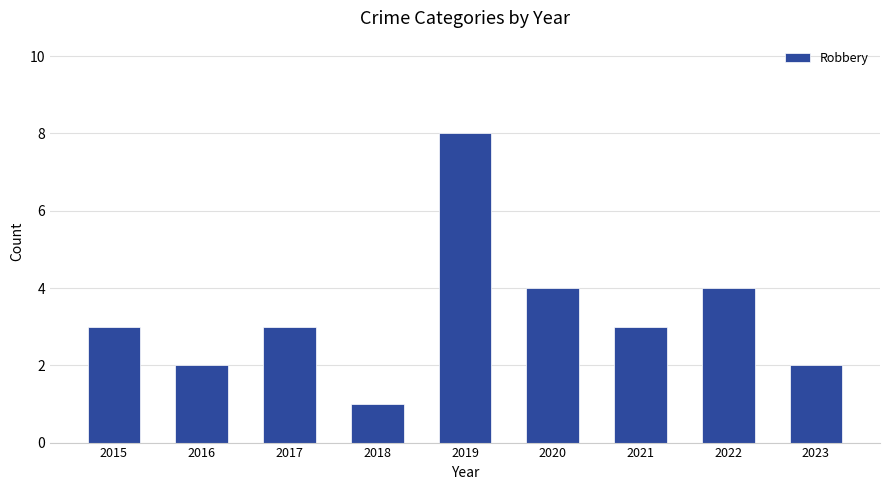

True or false: the data shows 8 at 2019.

True